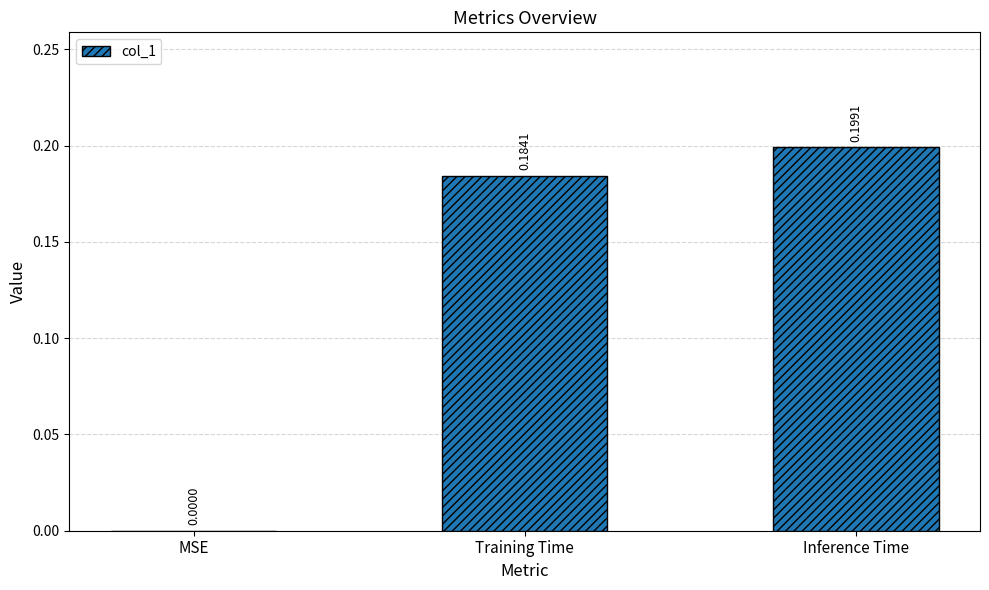

The value at MSE is 0.0. True or false?

True